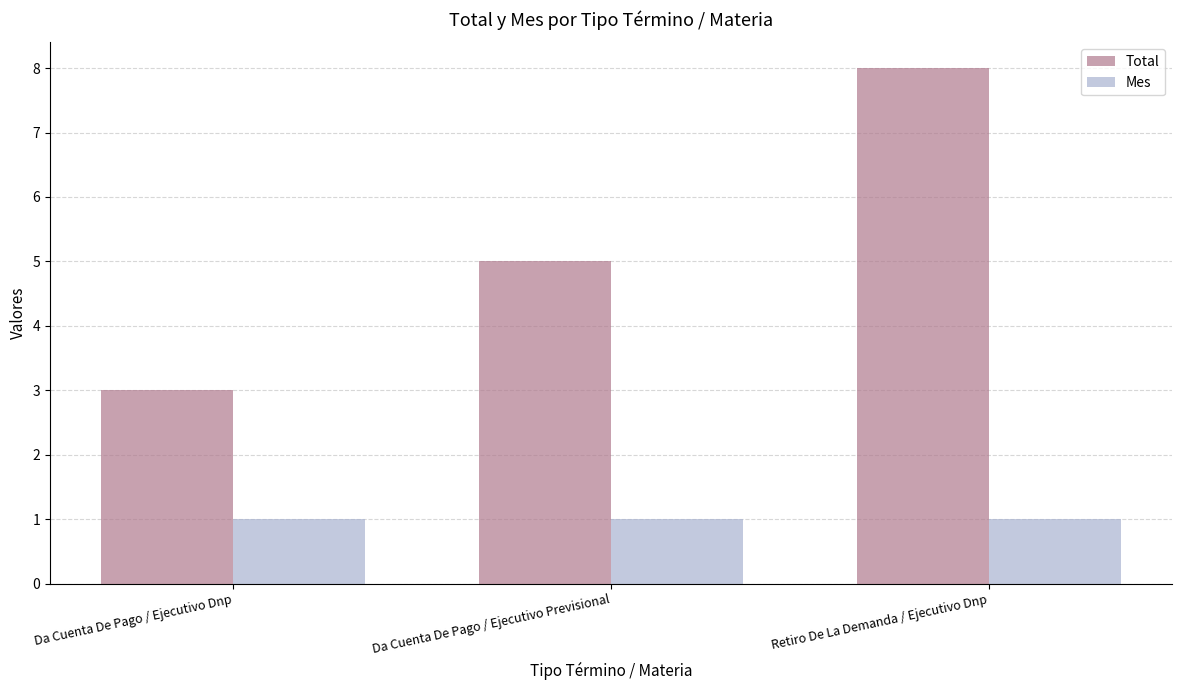

At which category is the sum across all series the highest?

Retiro De La Demanda / Ejecutivo Dnp